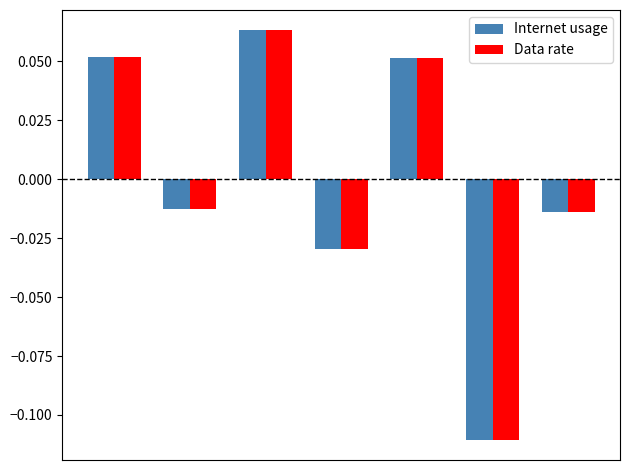

At how many categories does at least one series exceed 0?

3